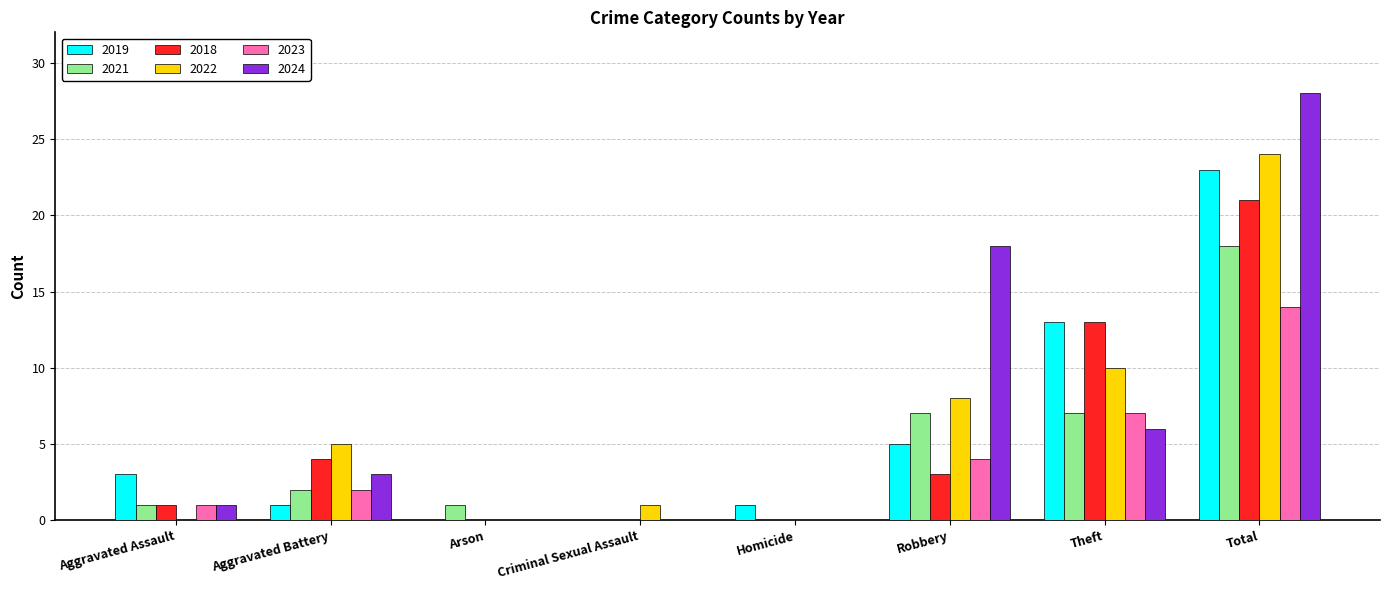

The value of 2024 at Arson is 0. True or false?

True